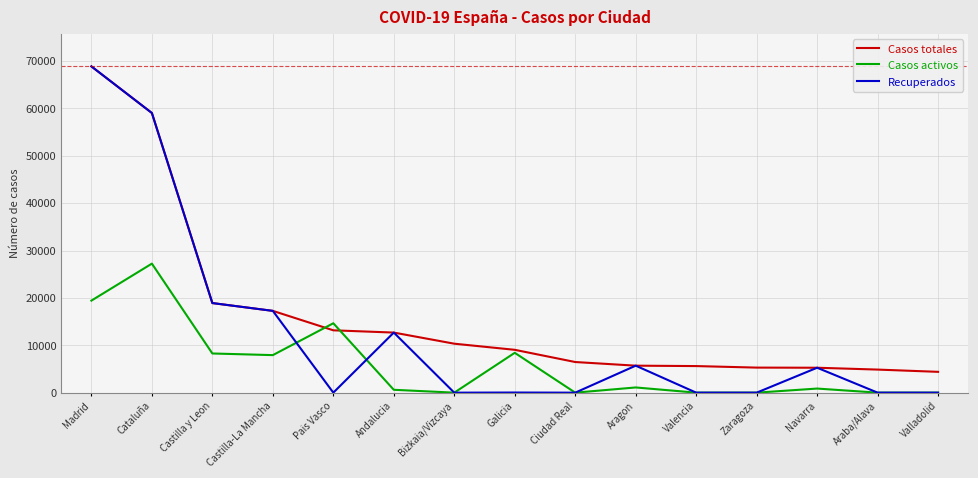

At which label does Casos activos reach its peak?

Cataluña